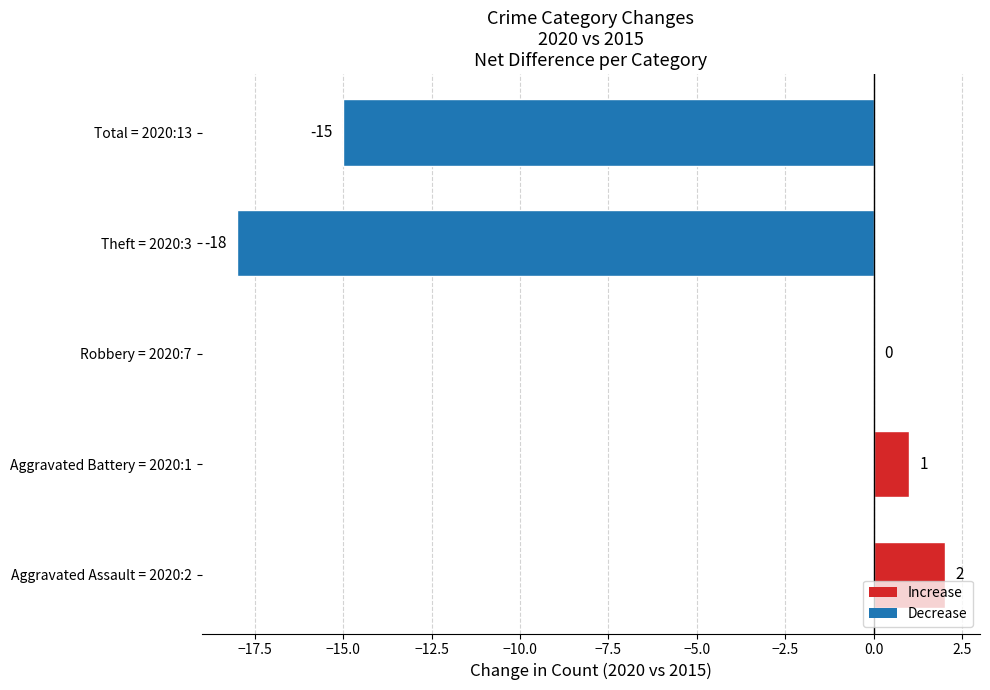

At which label is the value closest to -8?

Total = 2020:13